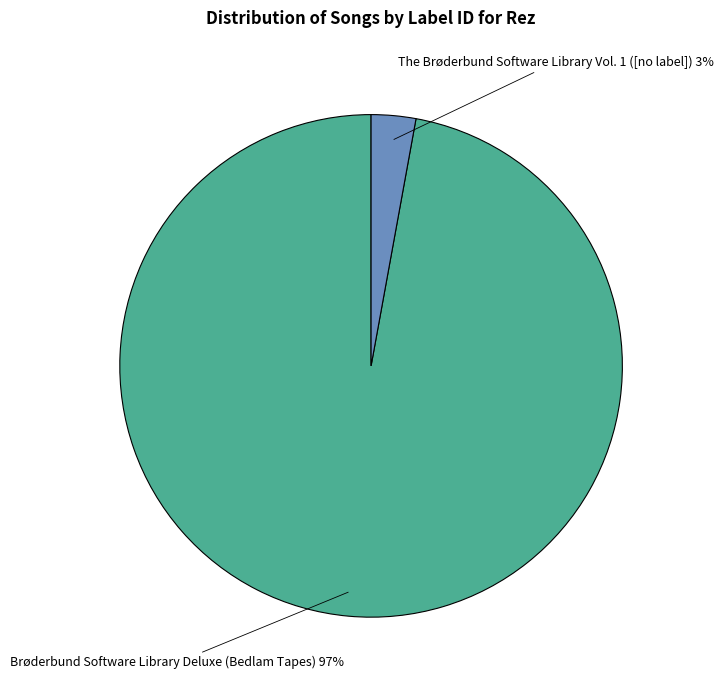

Is there any slice that represents more than half of the pie?

Yes